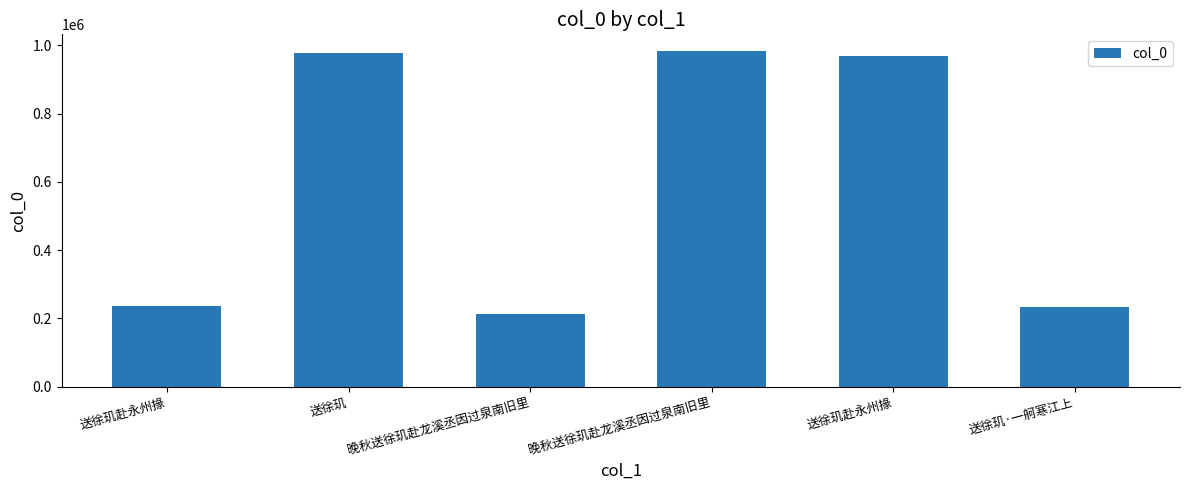

At which label is the value closest to 598025?

送徐玑赴永州掾